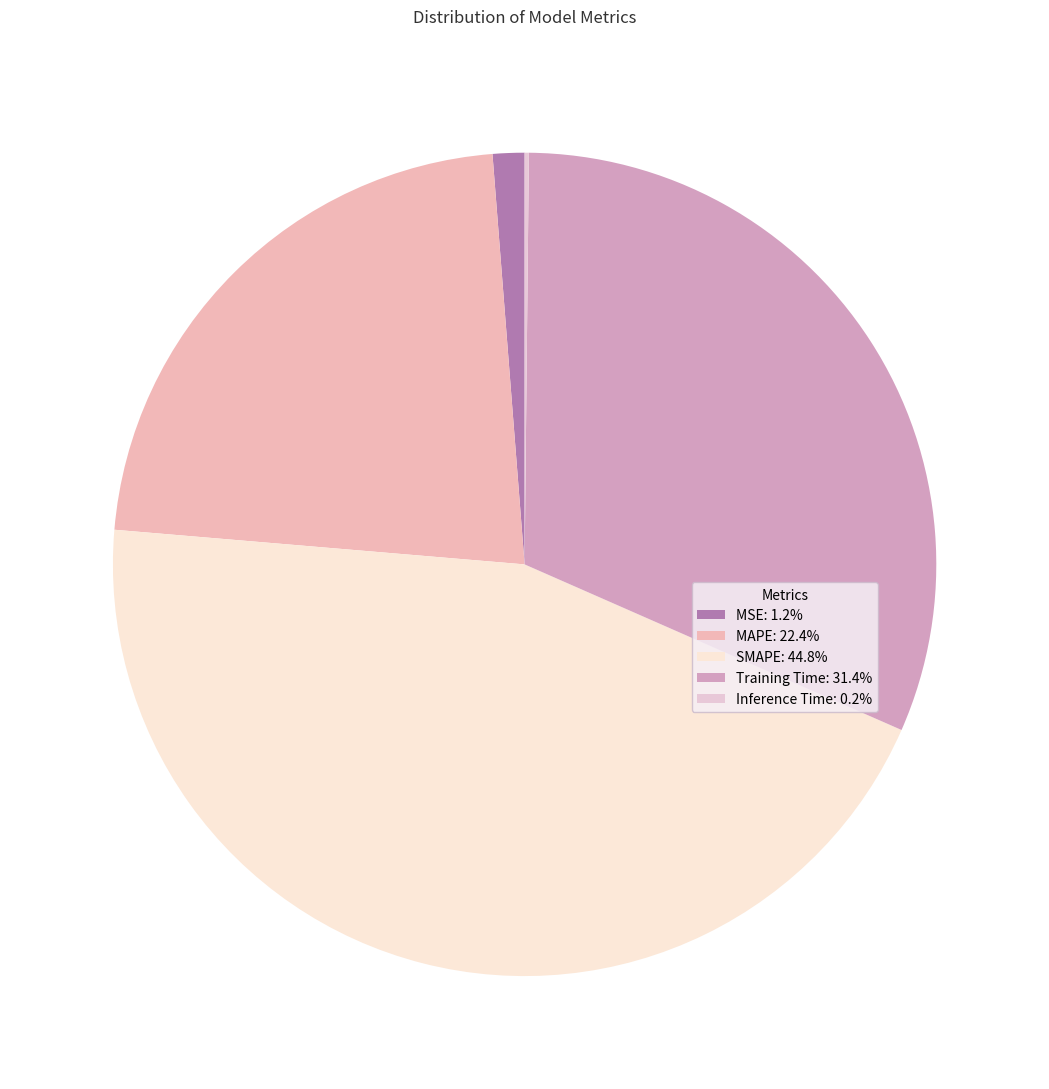

The MSE slice represents 1% of the pie. True or false?

True